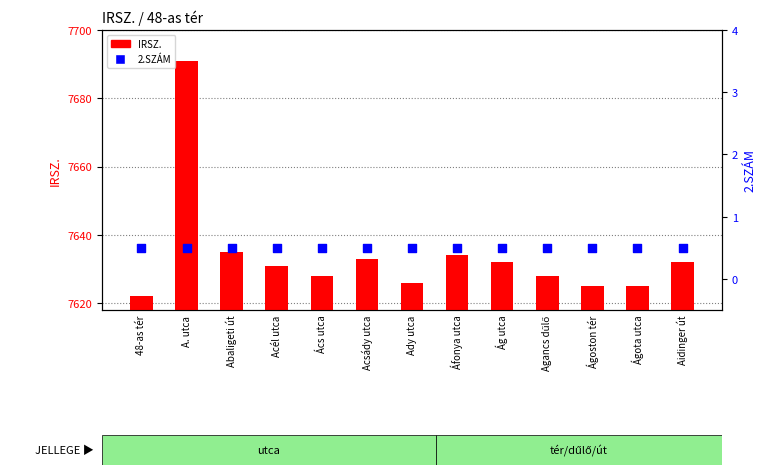

What are all the series names shown in the legend?

IRSZ., 2.SZÁM